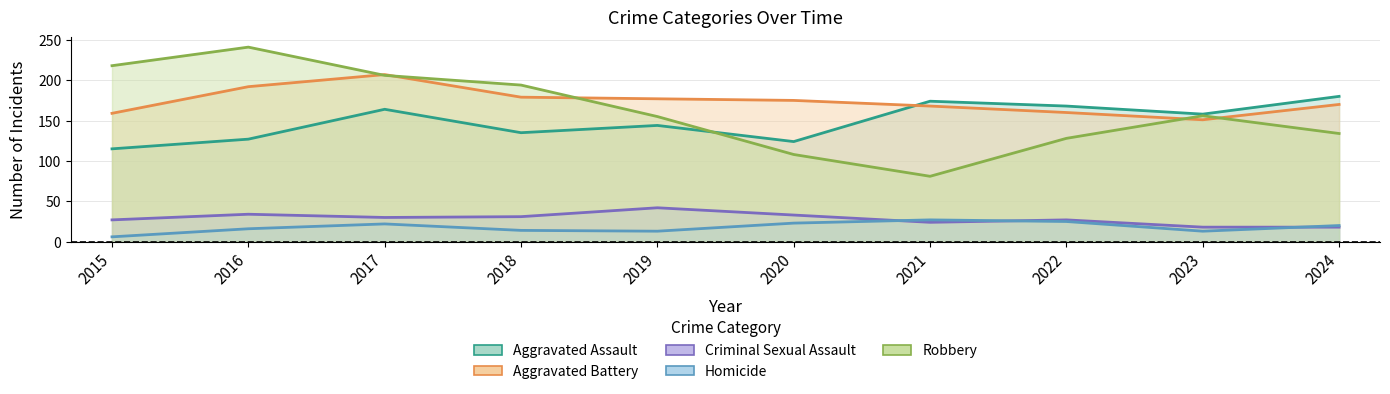

What is the maximum value shown in the chart?

241